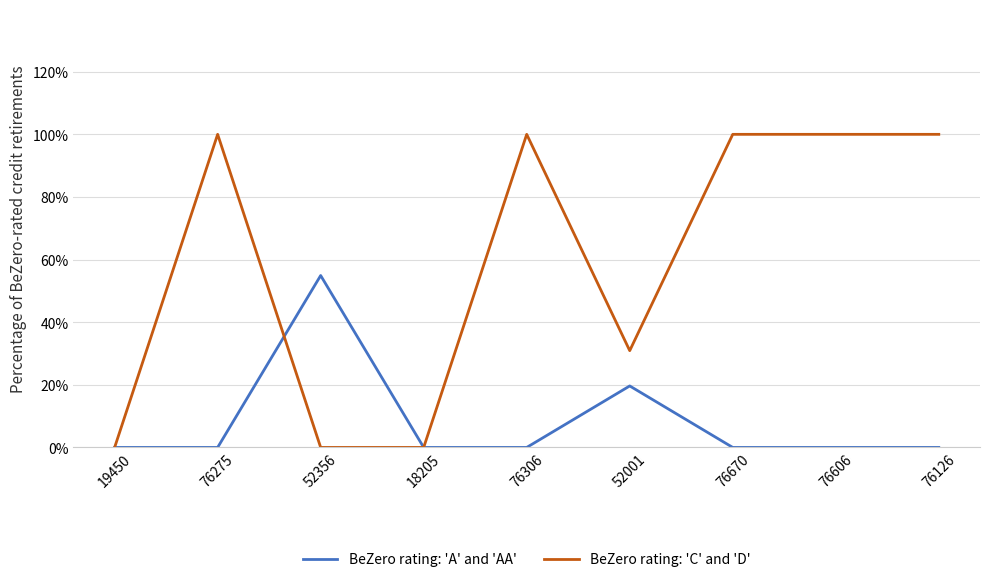

Is this an area chart (filled region under the line)?

No